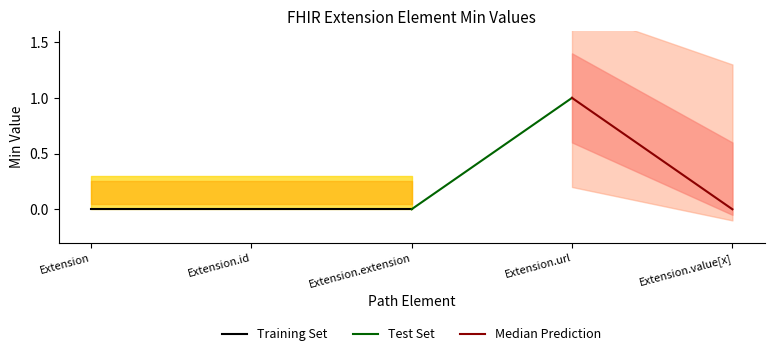

What is the sum of all Base Min values?

1